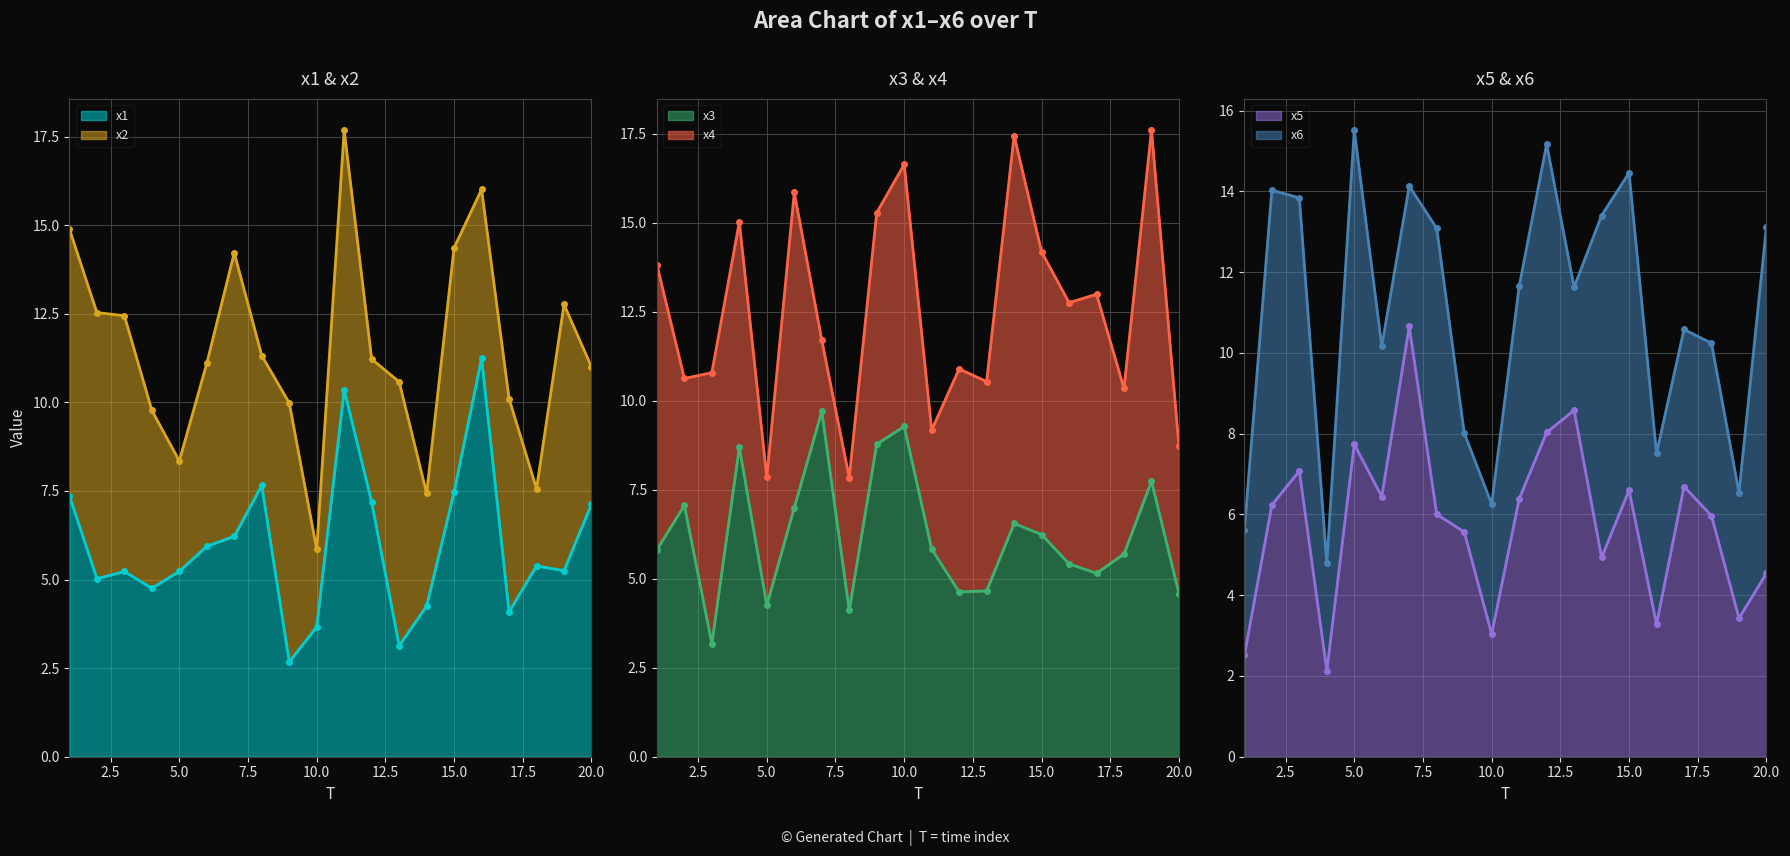

True or false: x1 has a value of 3.7 at 10.0.

True